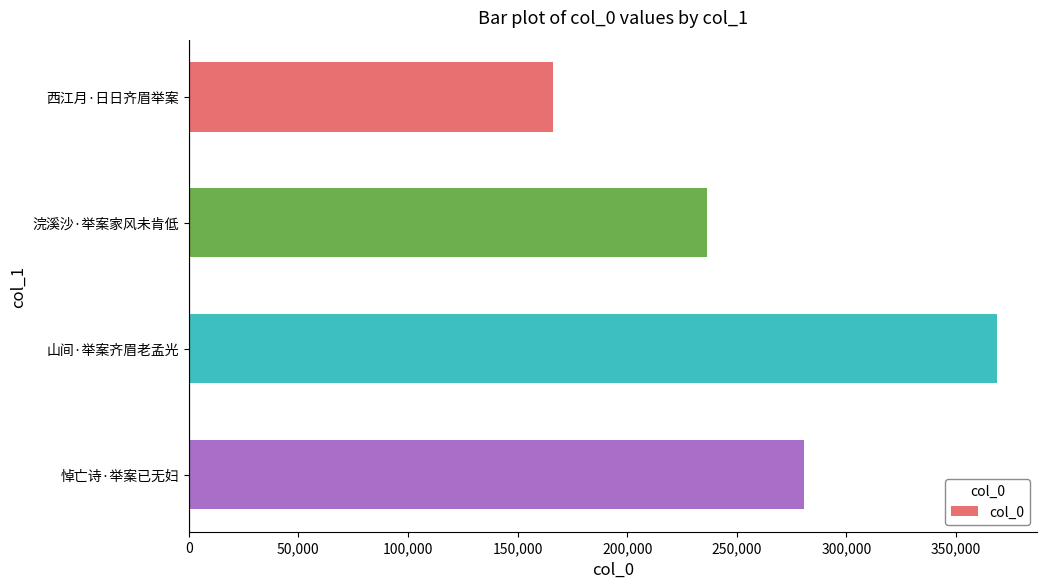

What is the value of the 4th bar from the top?

280522